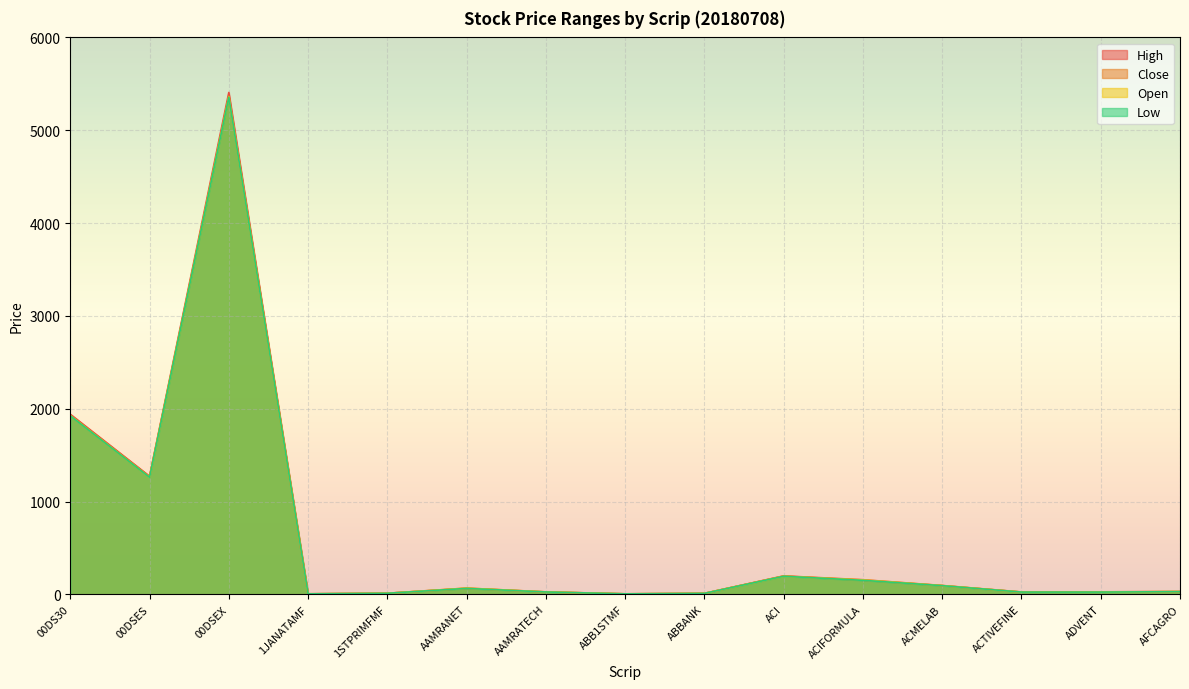

What is the label of the 12th point from the left?

ACMELAB